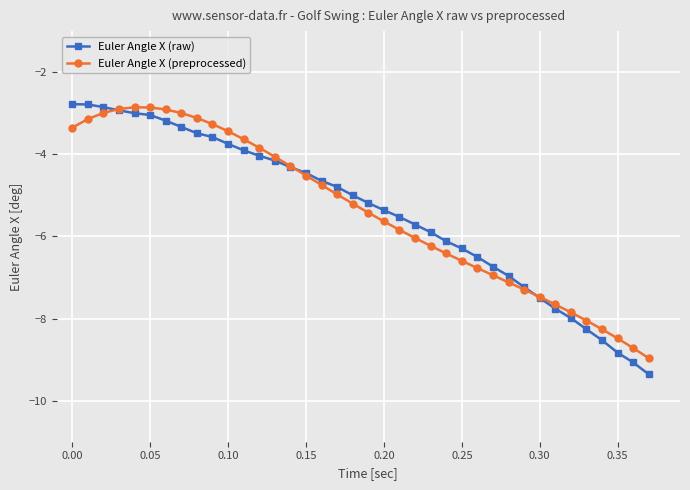

Which series has the largest range (max minus min)?

Euler Angle X (raw)